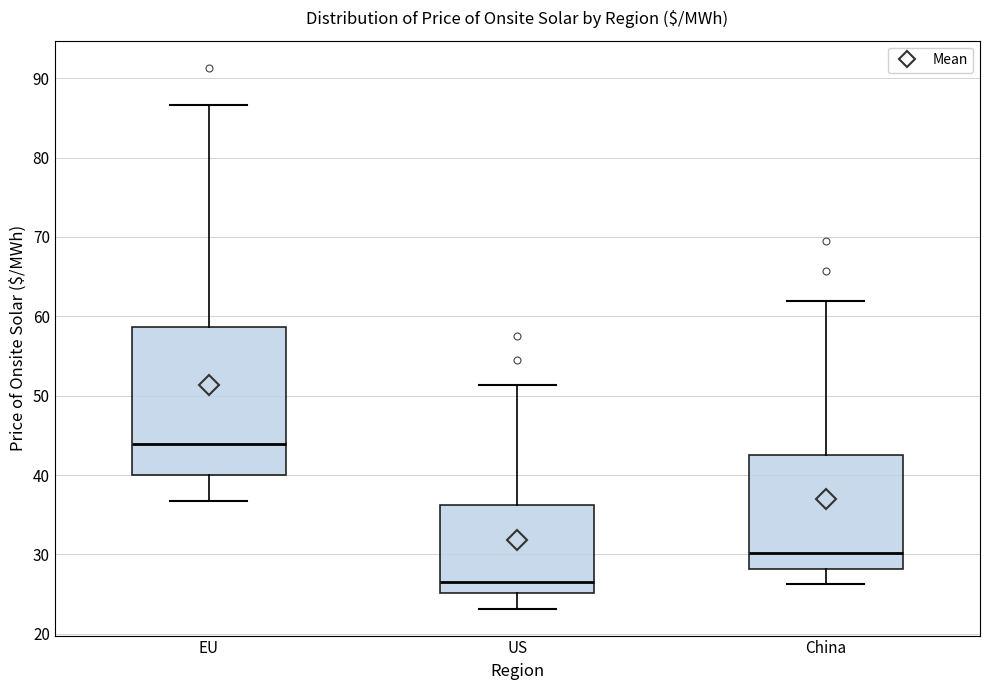

Which box has the lowest median line?

US